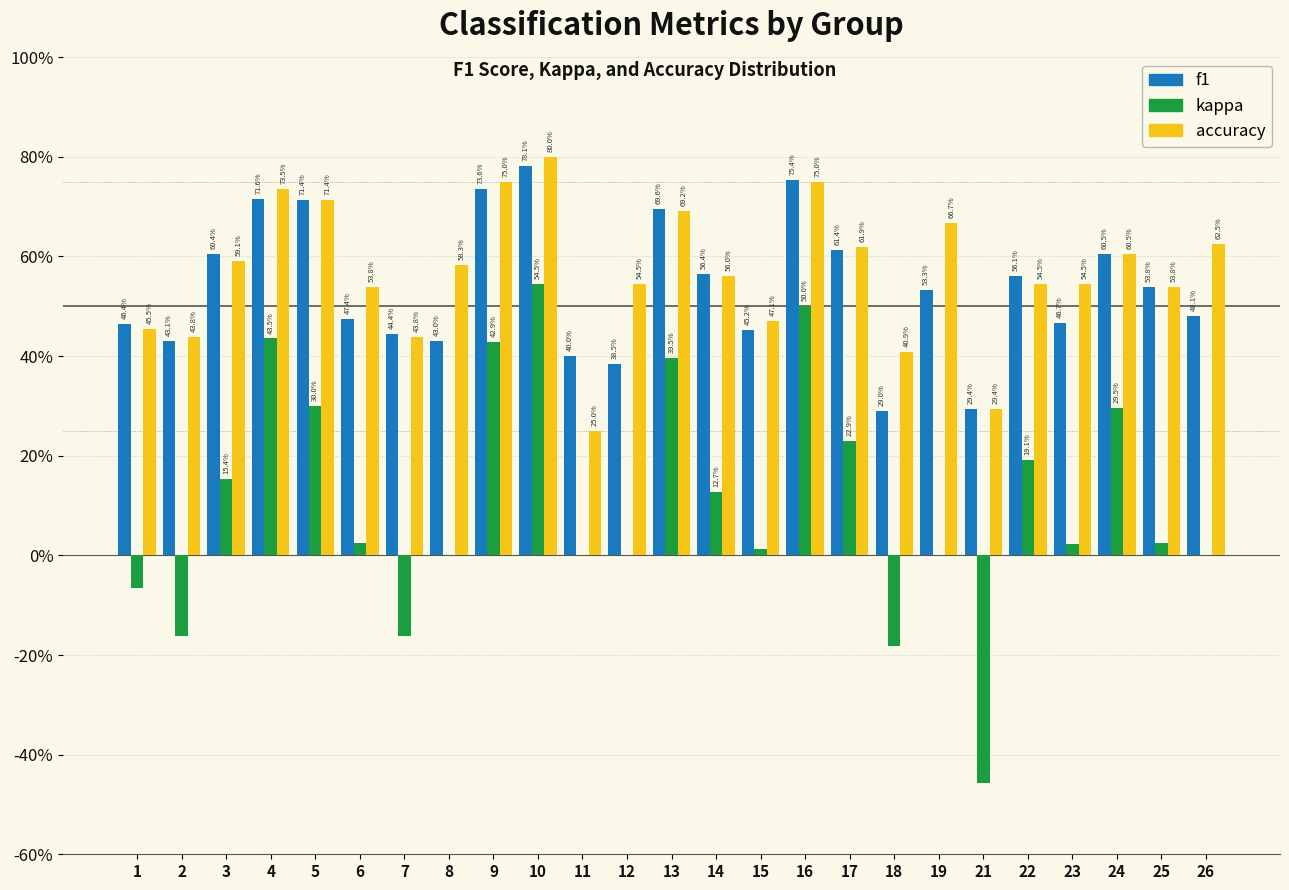

What are all the series names shown in the legend?

f1, kappa, accuracy